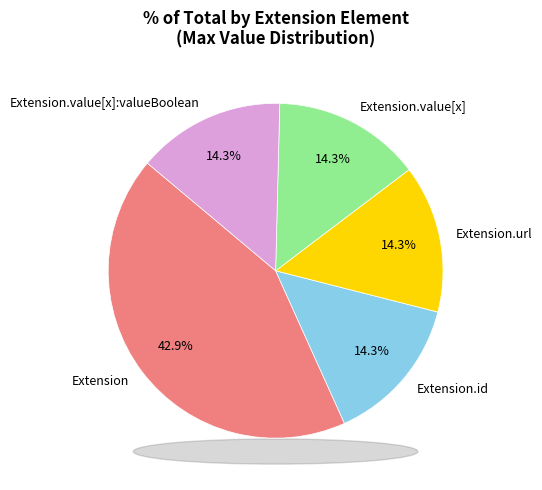

Count the number of slices in the pie.

5